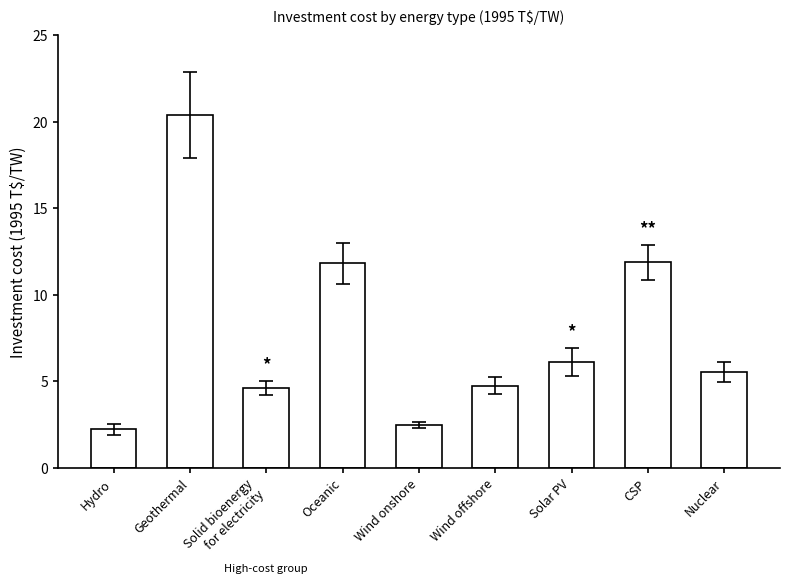

Which has a higher value, Wind offshore or Oceanic?

Oceanic